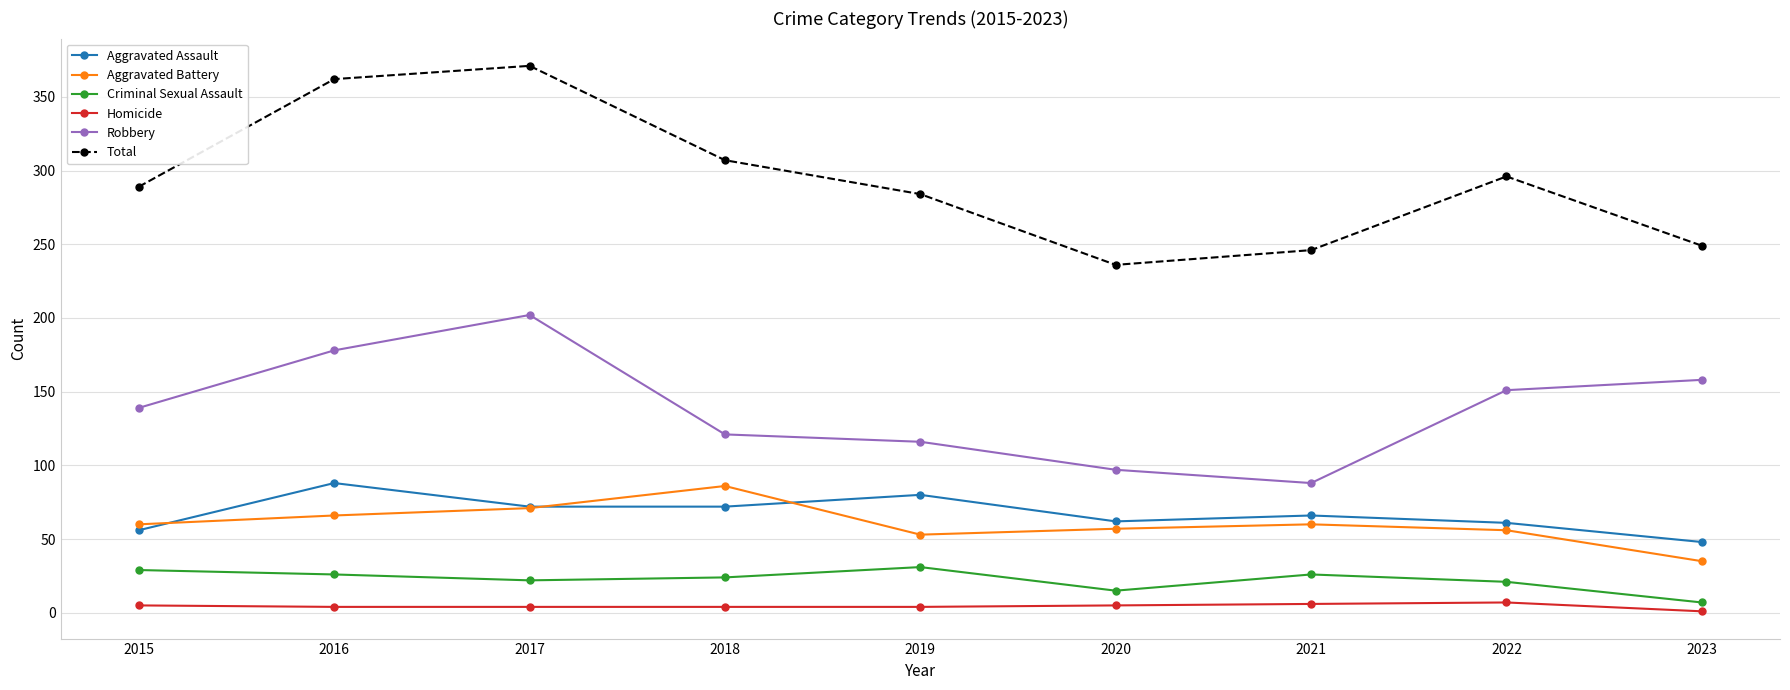

What is the value of the Criminal Sexual Assault point at the 4th from the left?

24